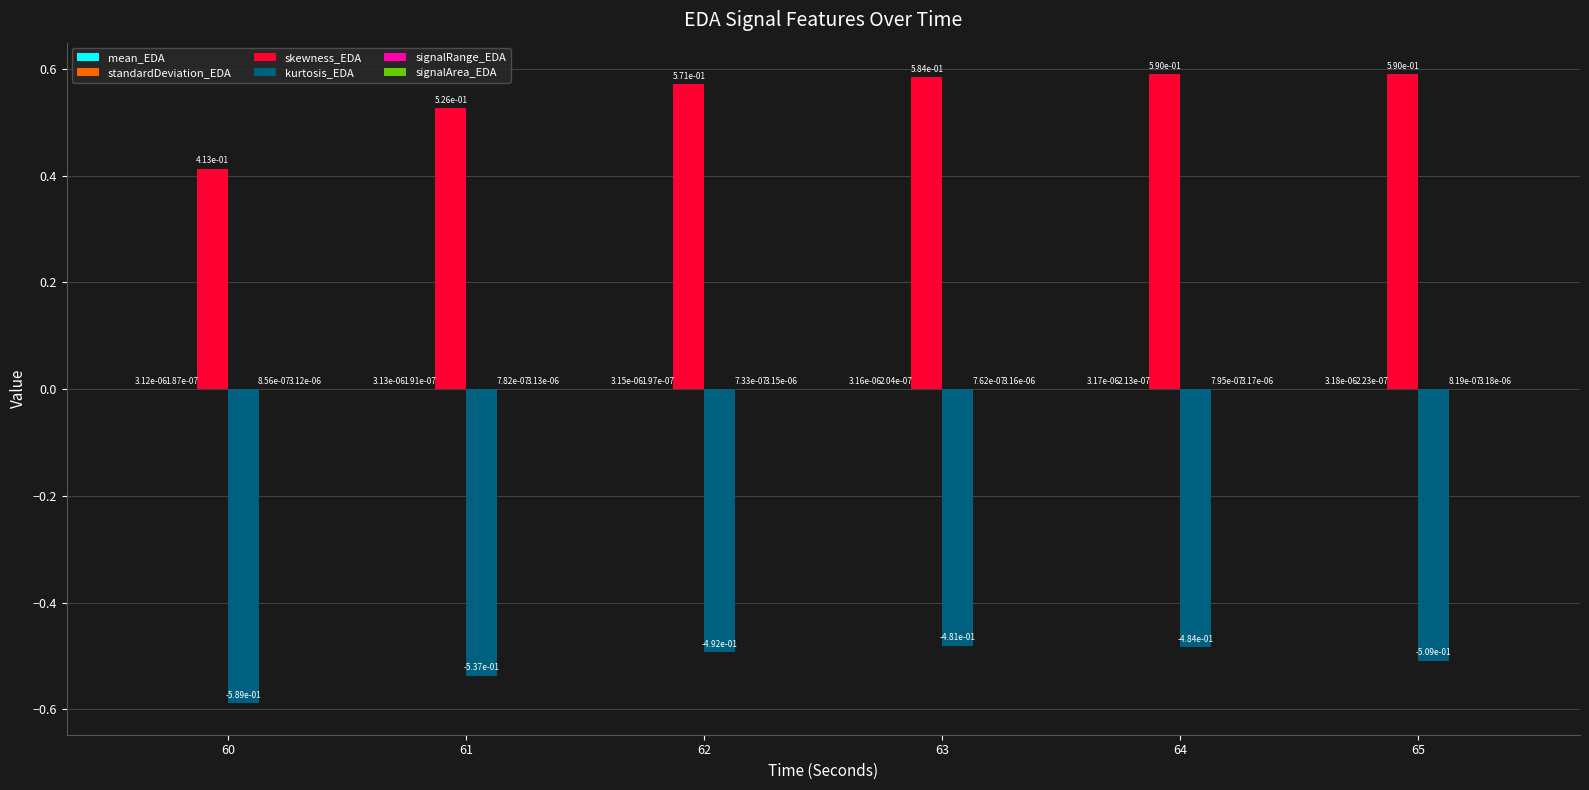

How many groups of bars are there?

6